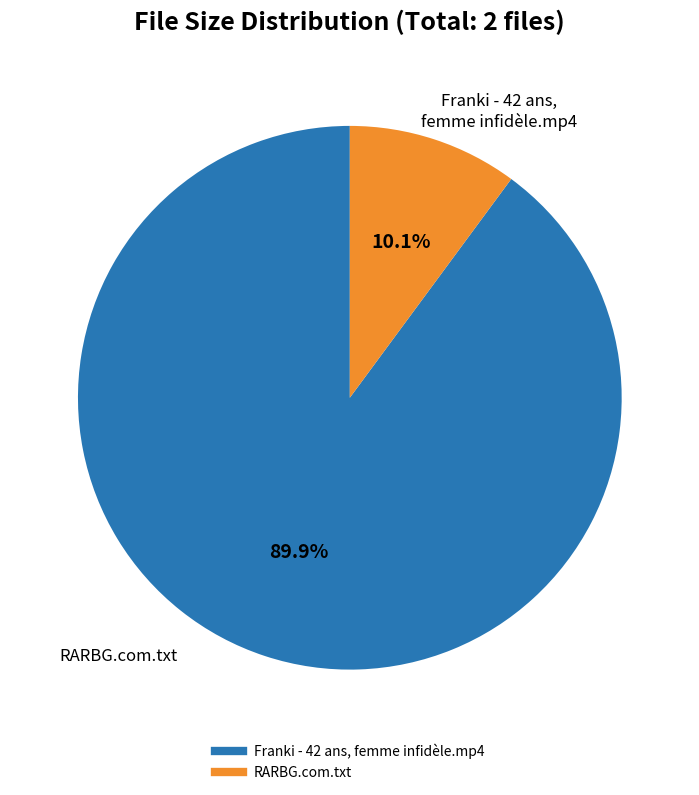

Which category has the smallest portion of the pie?

RARBG.com.txt